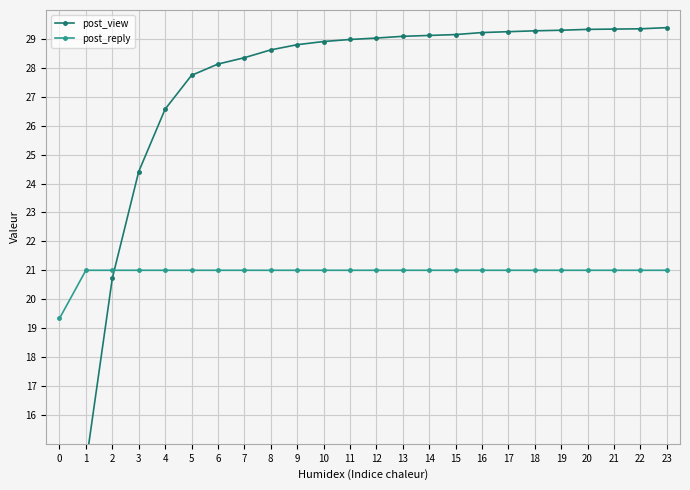

What is the sum of all post_reply values?

502.3